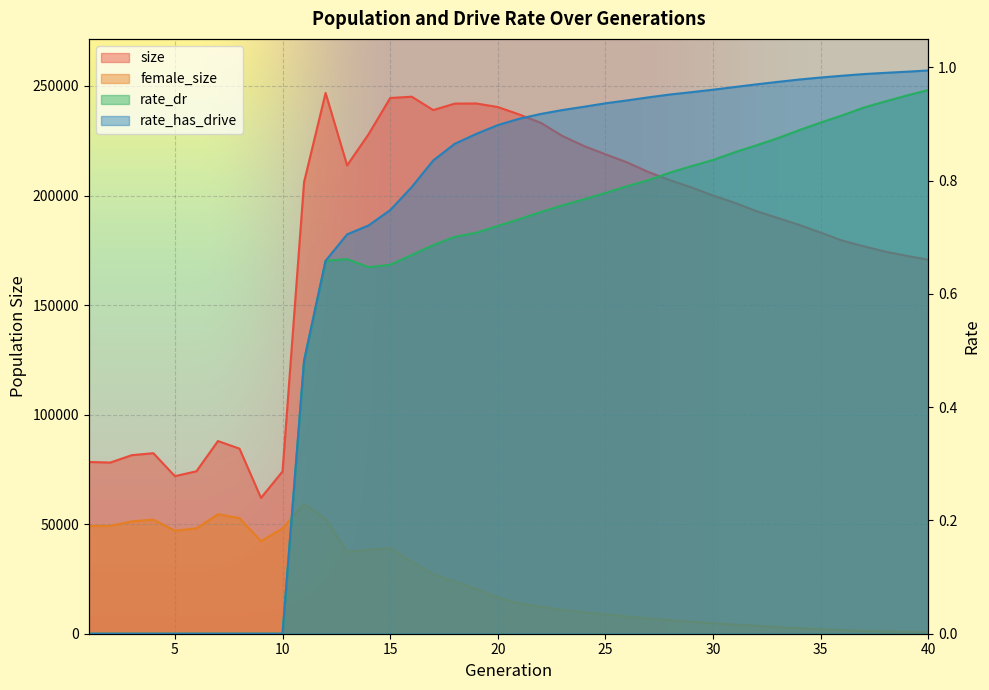

In size, how many points are higher than both neighbors (excluding endpoints)?

5